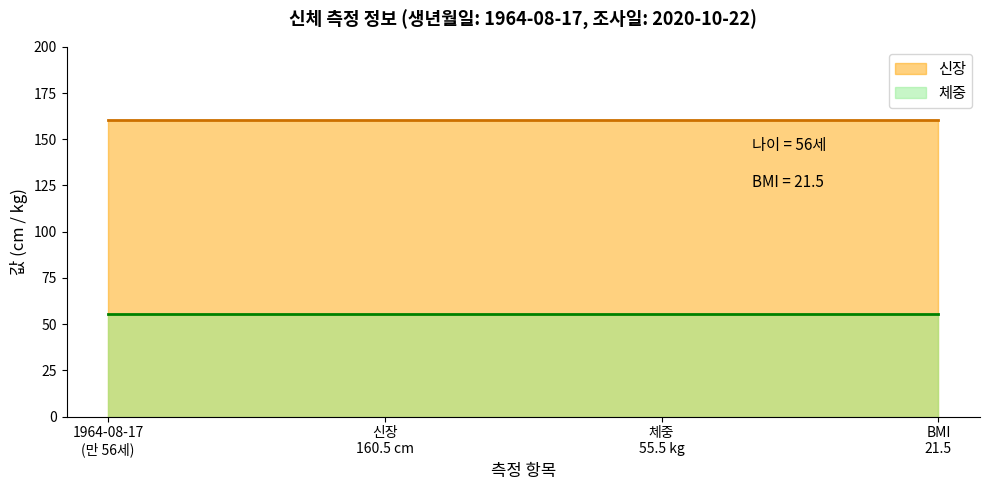

Which series has the largest total across all categories?

신장